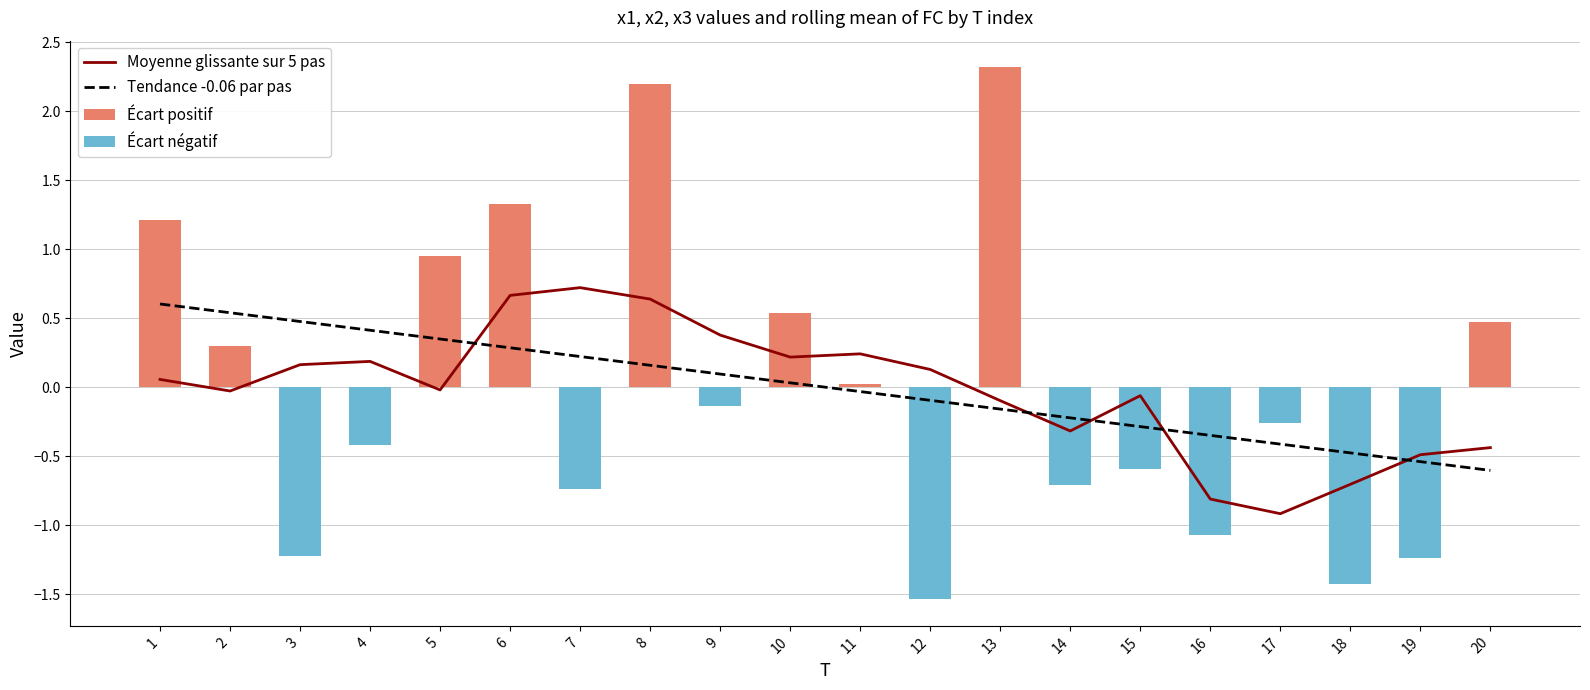

Between 14 and 15, which is larger?

15